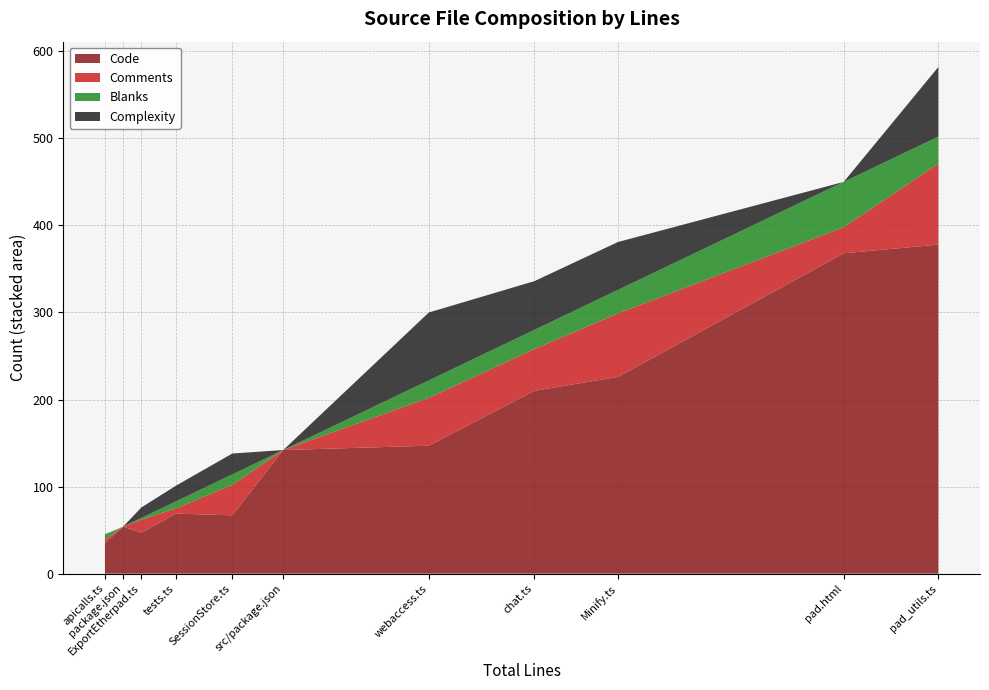

What is the maximum value for Code?

378